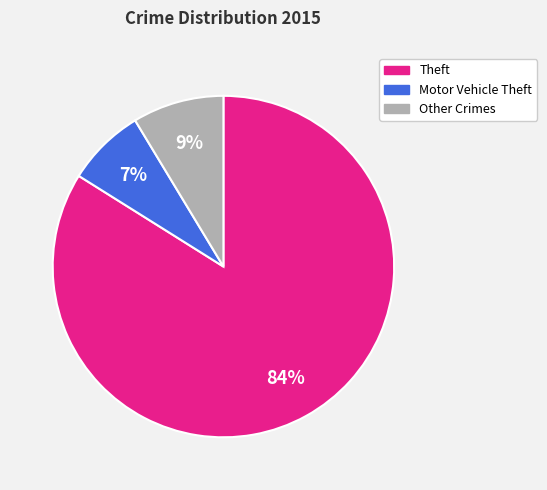

Between Theft and Motor Vehicle Theft, which is larger?

Theft